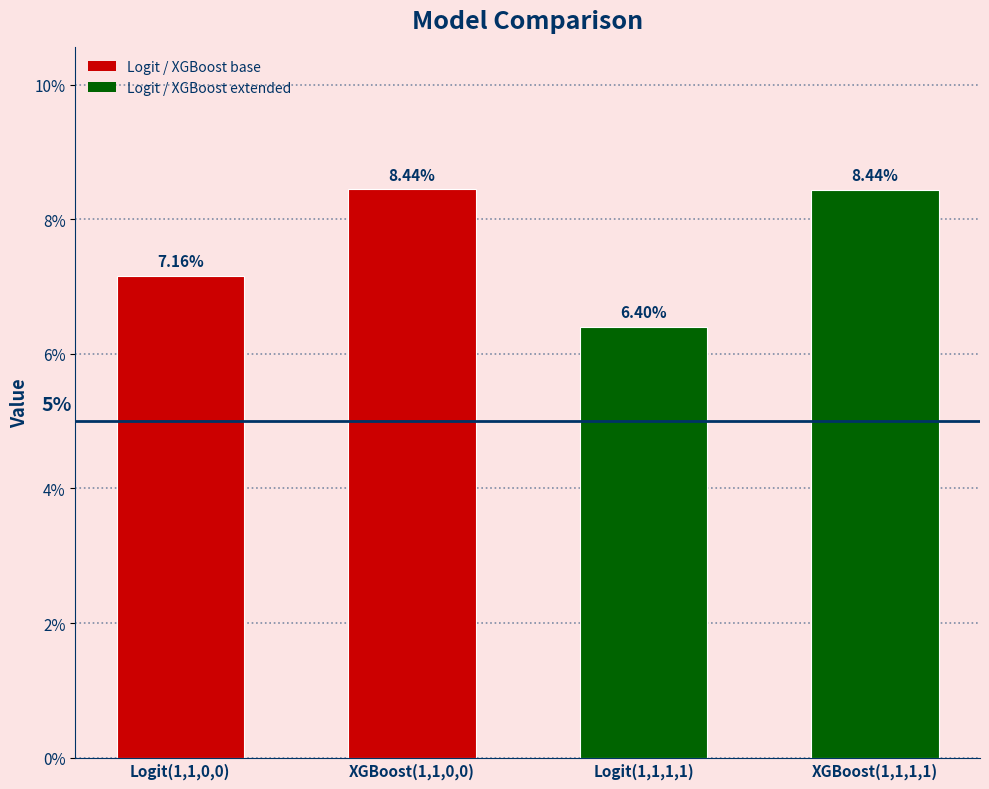

Are the bars horizontal?

No